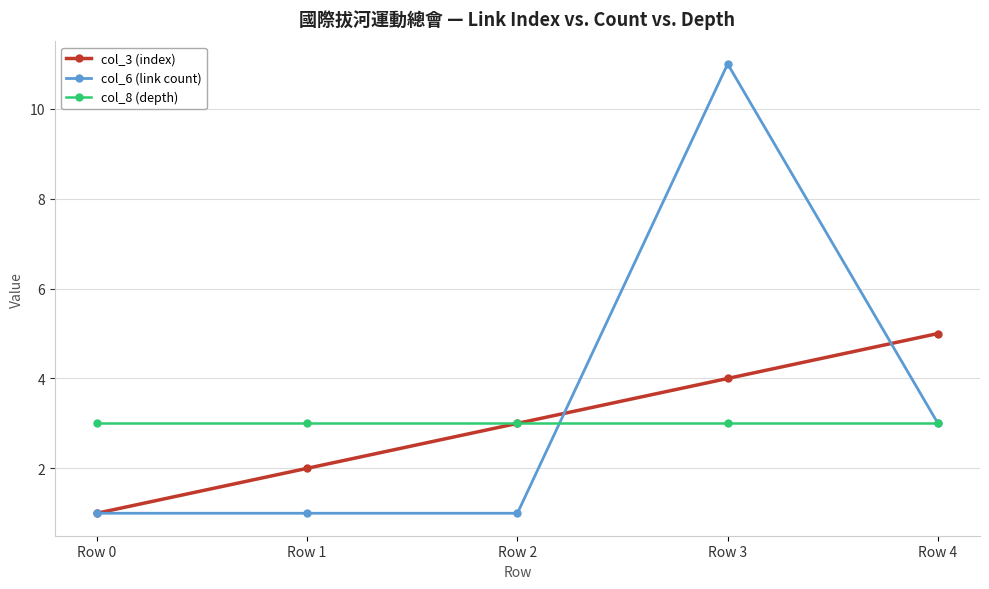

What is the spread (max minus min) of values at Row 0?

2